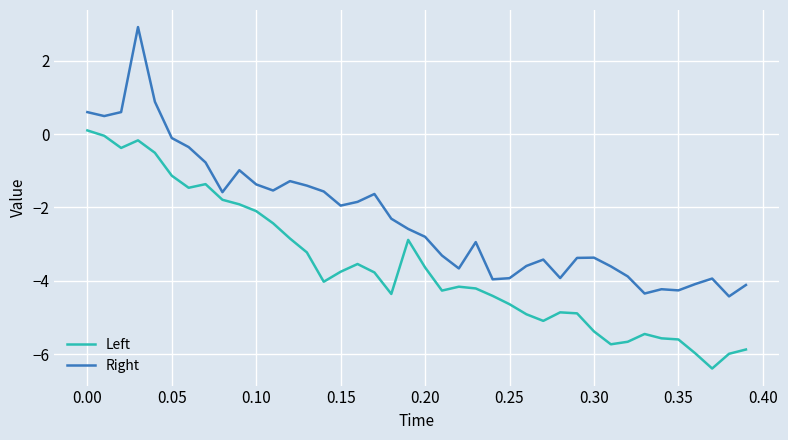

What is the difference between the maximum and minimum values in the Right series?

7.3